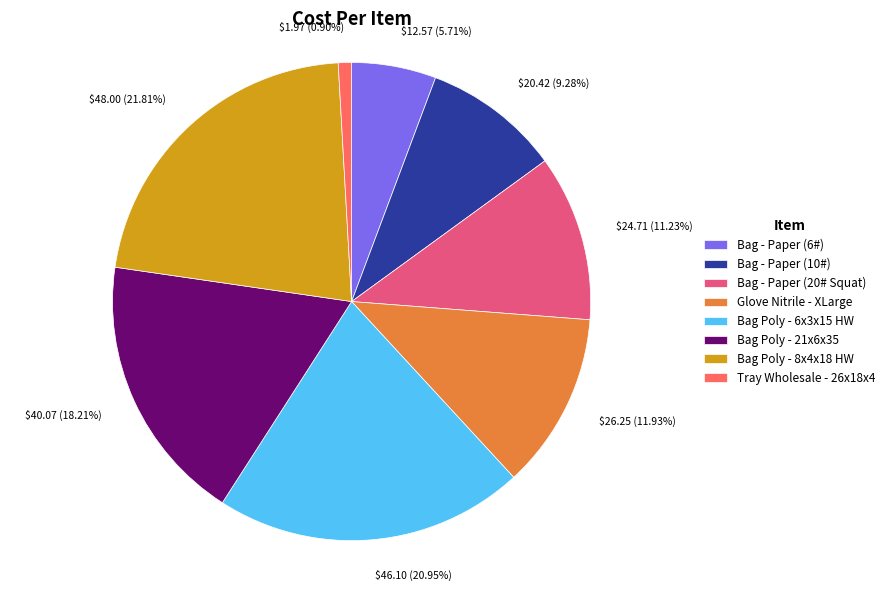

Rank the categories by value from lowest to highest.

Tray Wholesale - 26x18x4, Bag - Paper (6#), Bag - Paper (10#), Bag - Paper (20# Squat), Glove Nitrile - XLarge, Bag Poly - 21x6x35, Bag Poly - 6x3x15 HW, Bag Poly - 8x4x18 HW